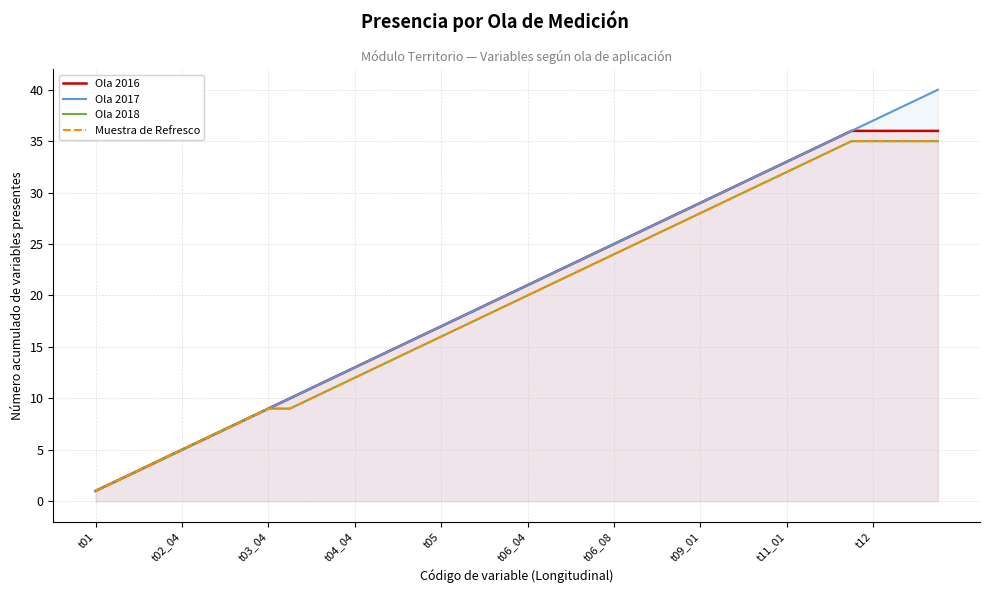

What is the spread (max minus min) of values at 27?

1